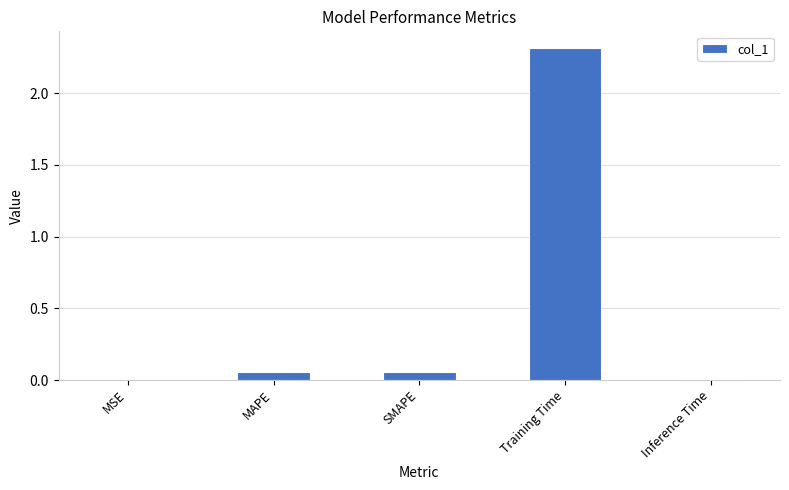

What is the greatest value displayed?

2.3